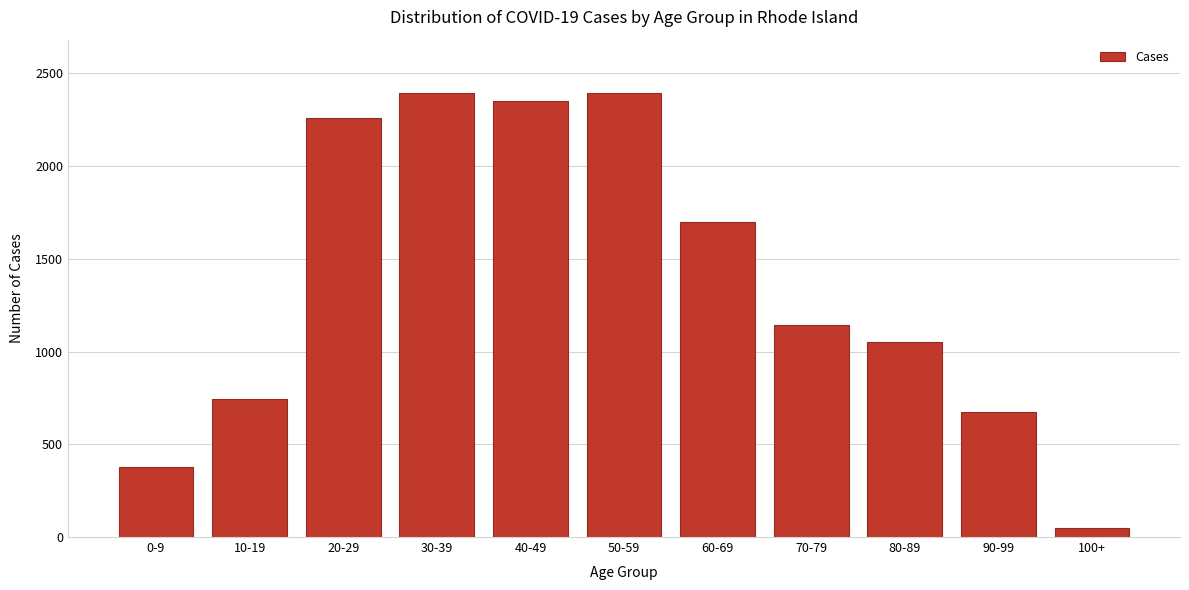

At which label is the value closest to 1222?

70-79